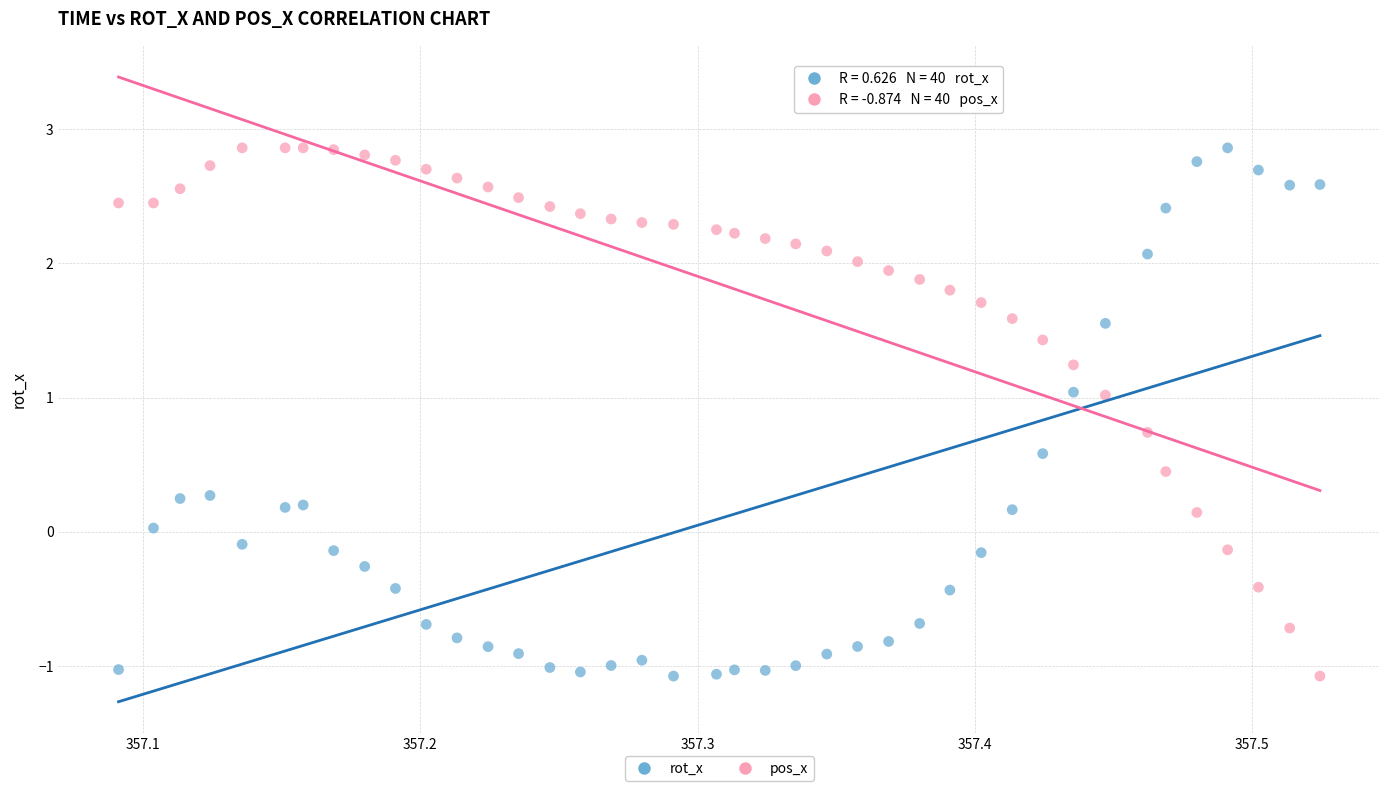

What is the X range (max minus min) for the scatter plot?

0.4